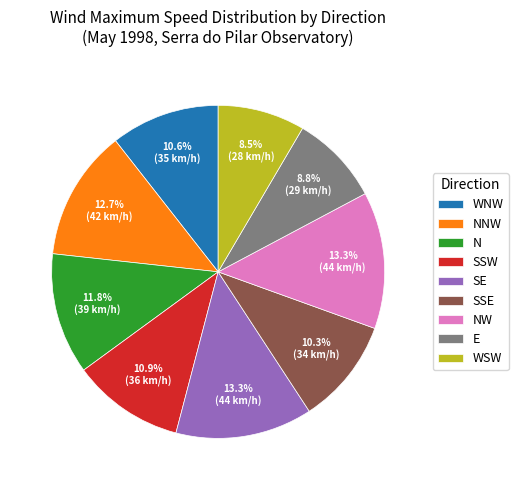

What percentage is NOT represented by E?

91.2%